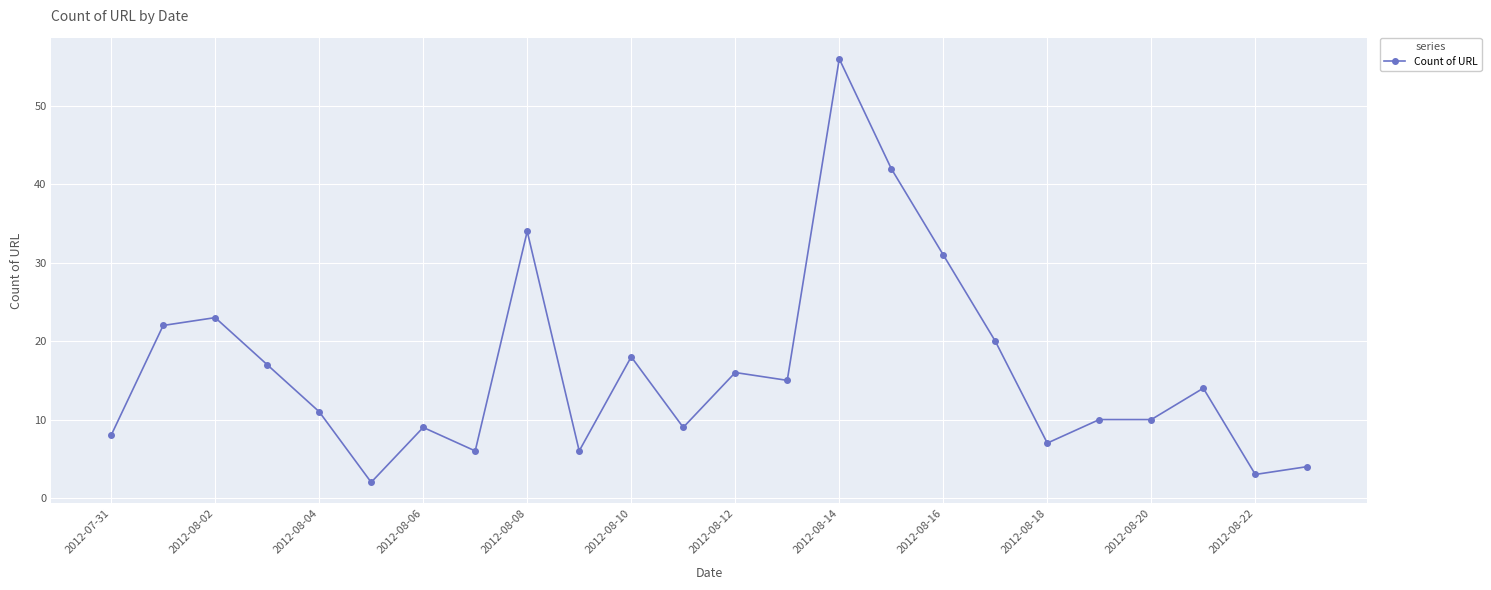

Count the number of categories in the chart.

24